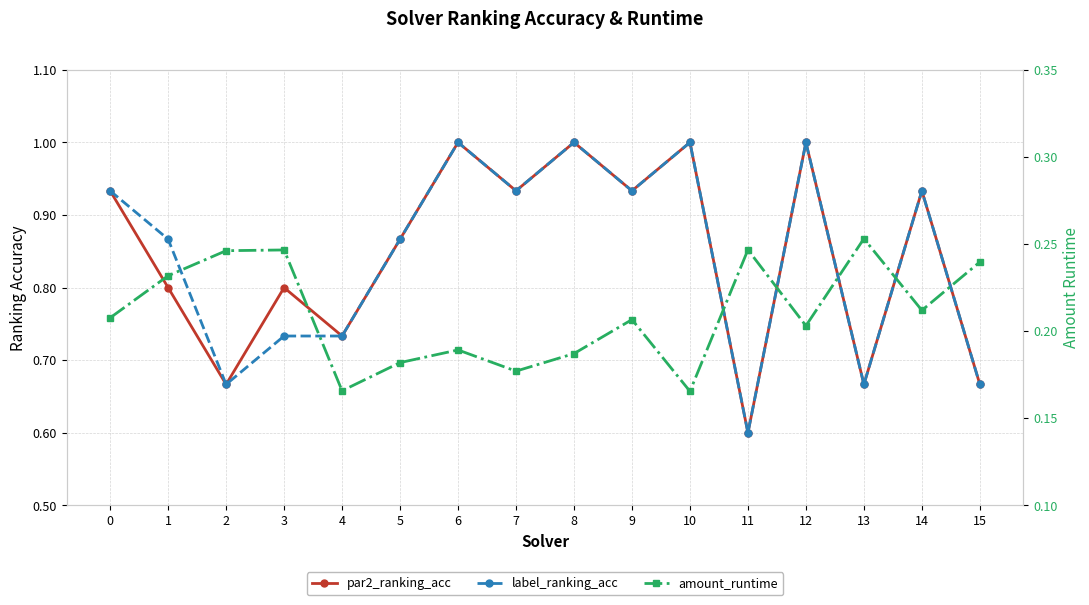

Reading left to right, extract all data points from this chart.

par2_ranking_acc: 0=0.9	1=0.8	2=0.7	3=0.8	4=0.7	5=0.9	6=1.0	7=0.9	8=1.0	9=0.9	10=1.0	11=0.6	12=1.0	13=0.7	14=0.9	15=0.7
label_ranking_acc: 0=0.9	1=0.9	2=0.7	3=0.7	4=0.7	5=0.9	6=1.0	7=0.9	8=1.0	9=0.9	10=1.0	11=0.6	12=1.0	13=0.7	14=0.9	15=0.7
amount_runtime: 0=0.2	1=0.2	2=0.2	3=0.2	4=0.2	5=0.2	6=0.2	7=0.2	8=0.2	9=0.2	10=0.2	11=0.2	12=0.2	13=0.3	14=0.2	15=0.2